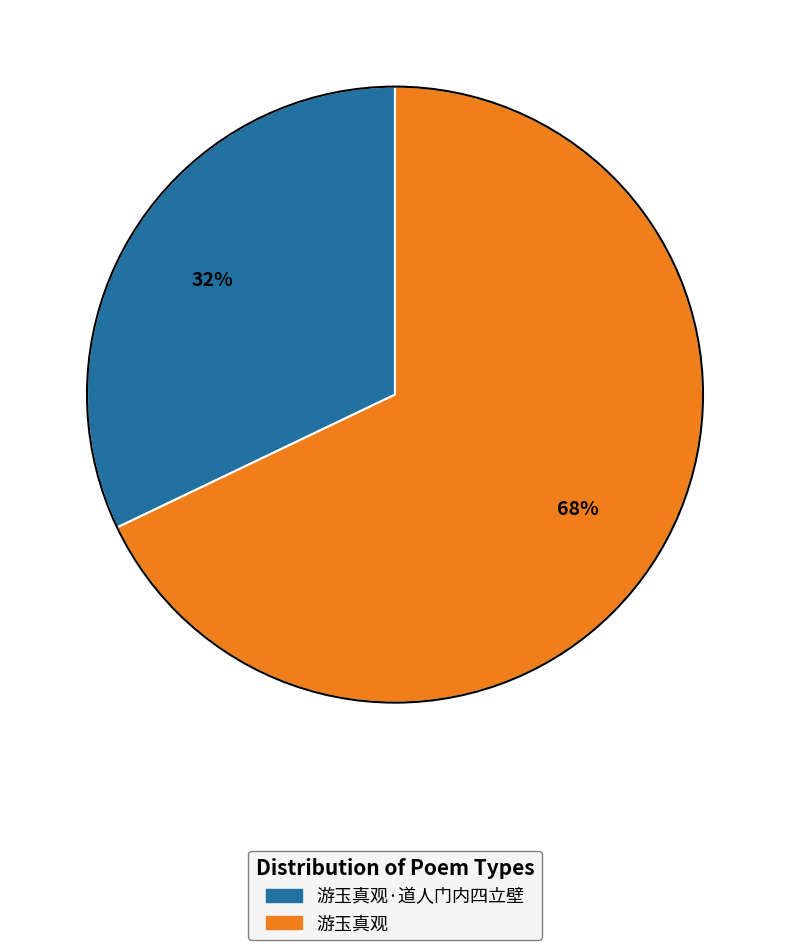

To the nearest percent, what is the difference between the largest and smallest slice percentages?

36%